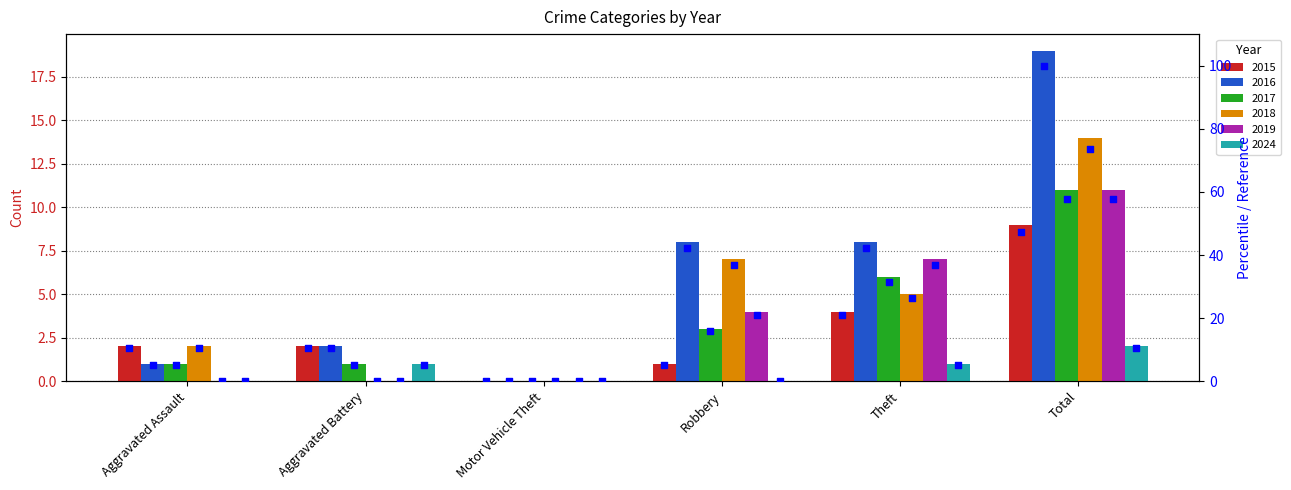

What is the change in value from Aggravated Battery to Theft?

+10.5